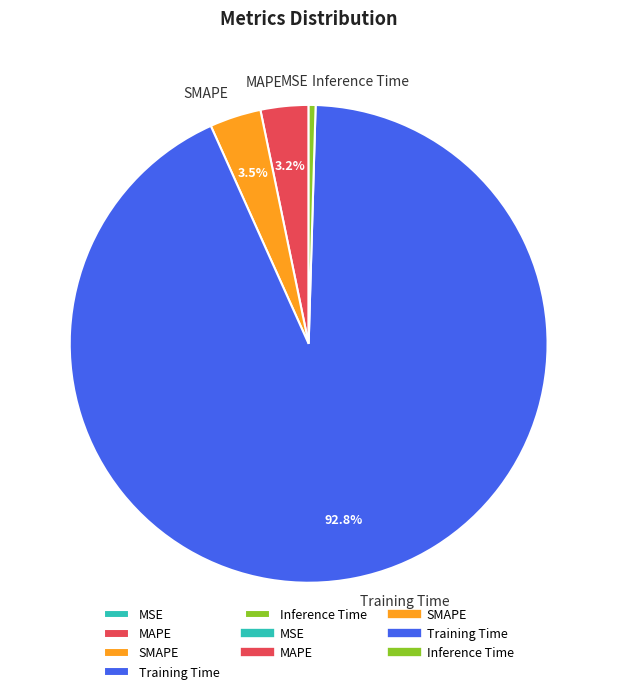

Which category has the biggest portion of the pie?

Training Time